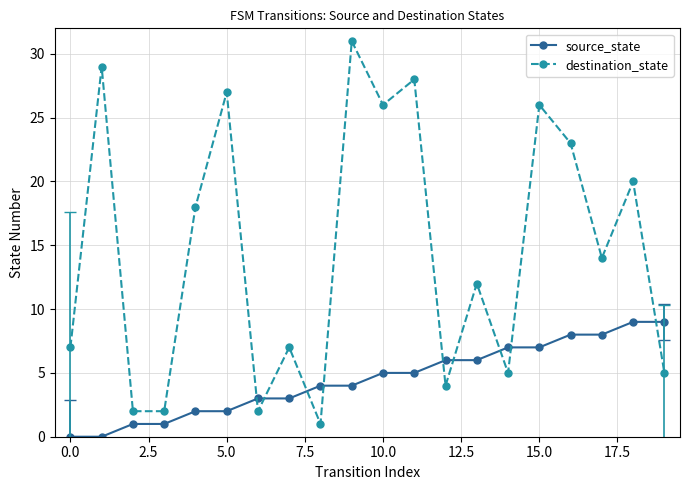

How many data points in source_state are less than 5?

10